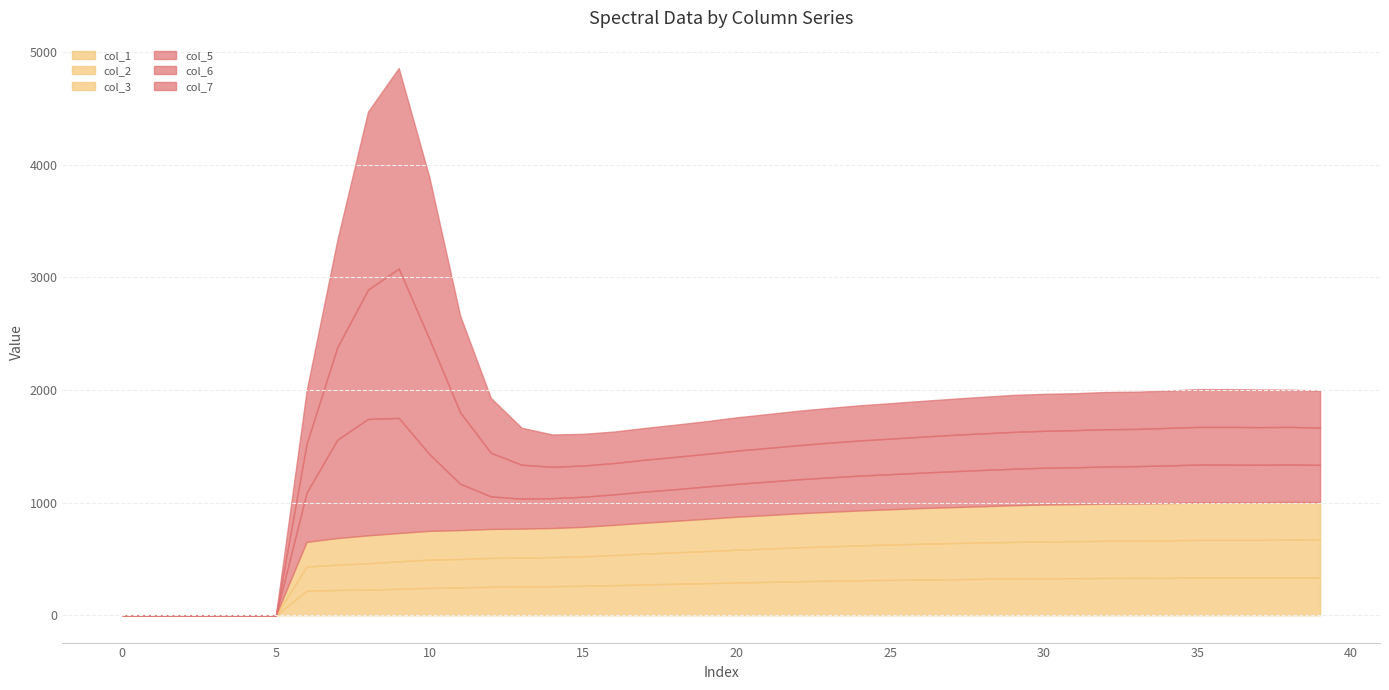

Which series changed the most between 2 and 25?

col_6